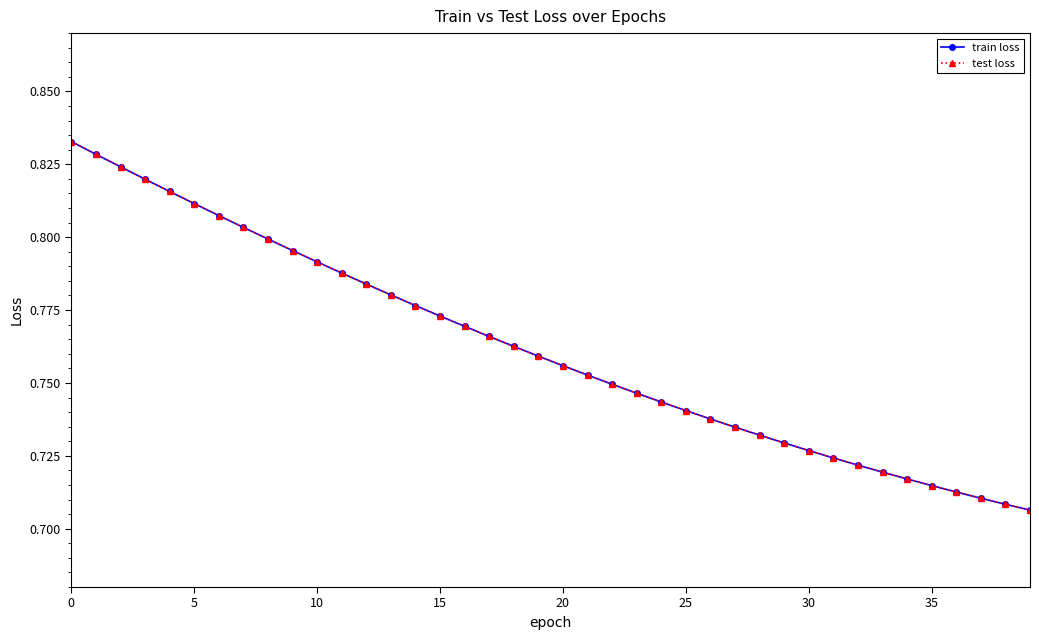

What is the sum of all test loss values?

30.5